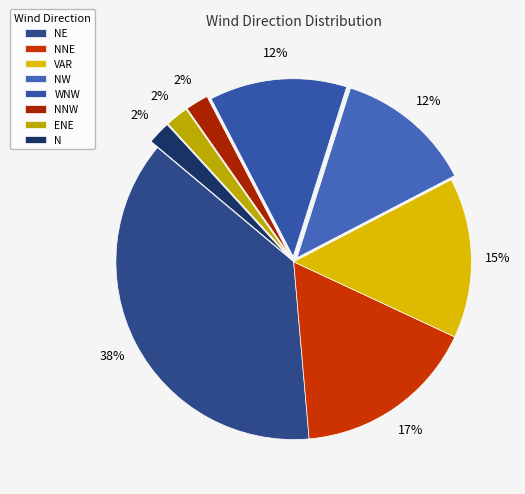

Do VAR and NW together represent more than half of the pie?

No